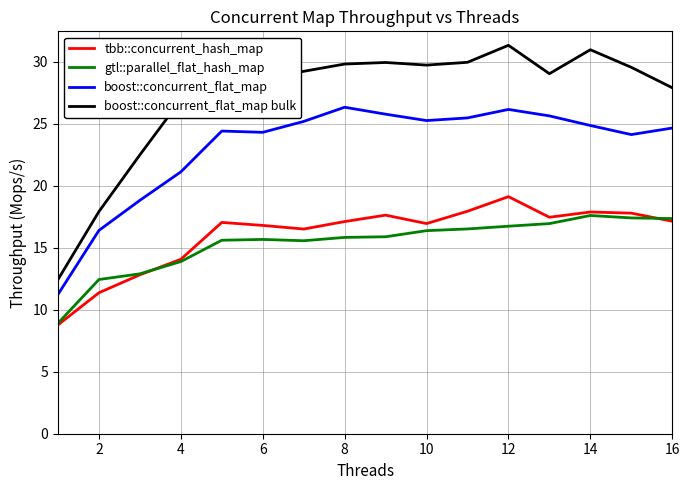

What is the minimum value shown in the chart?

8.8